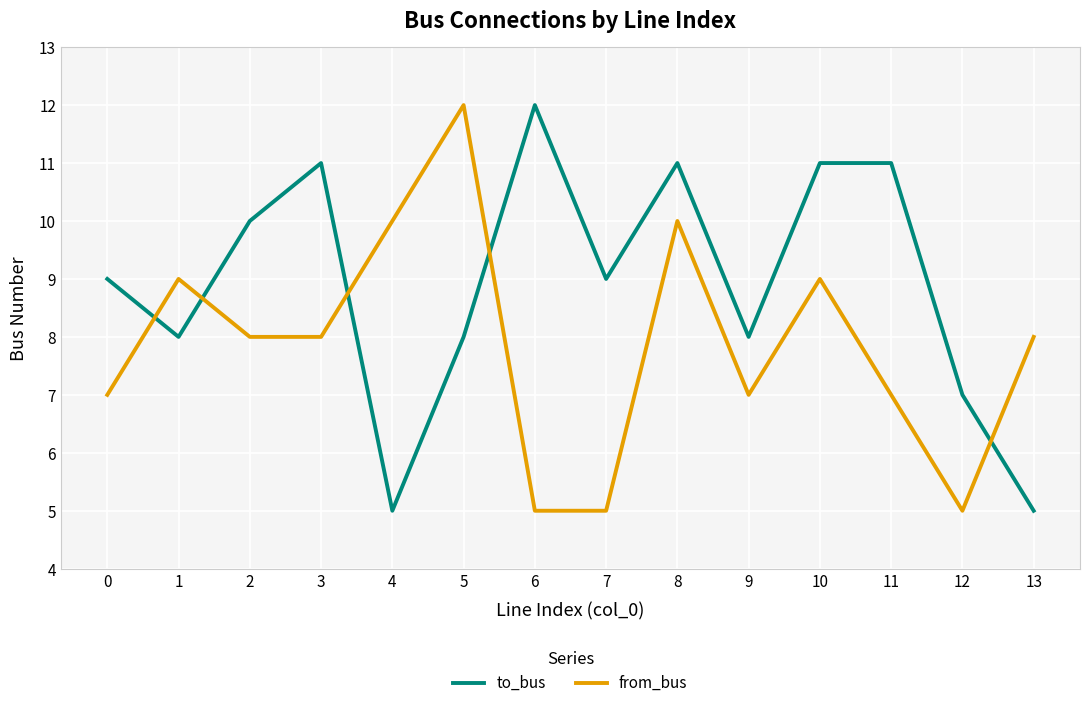

What is the difference between the from_bus values at 1 and 7?

4